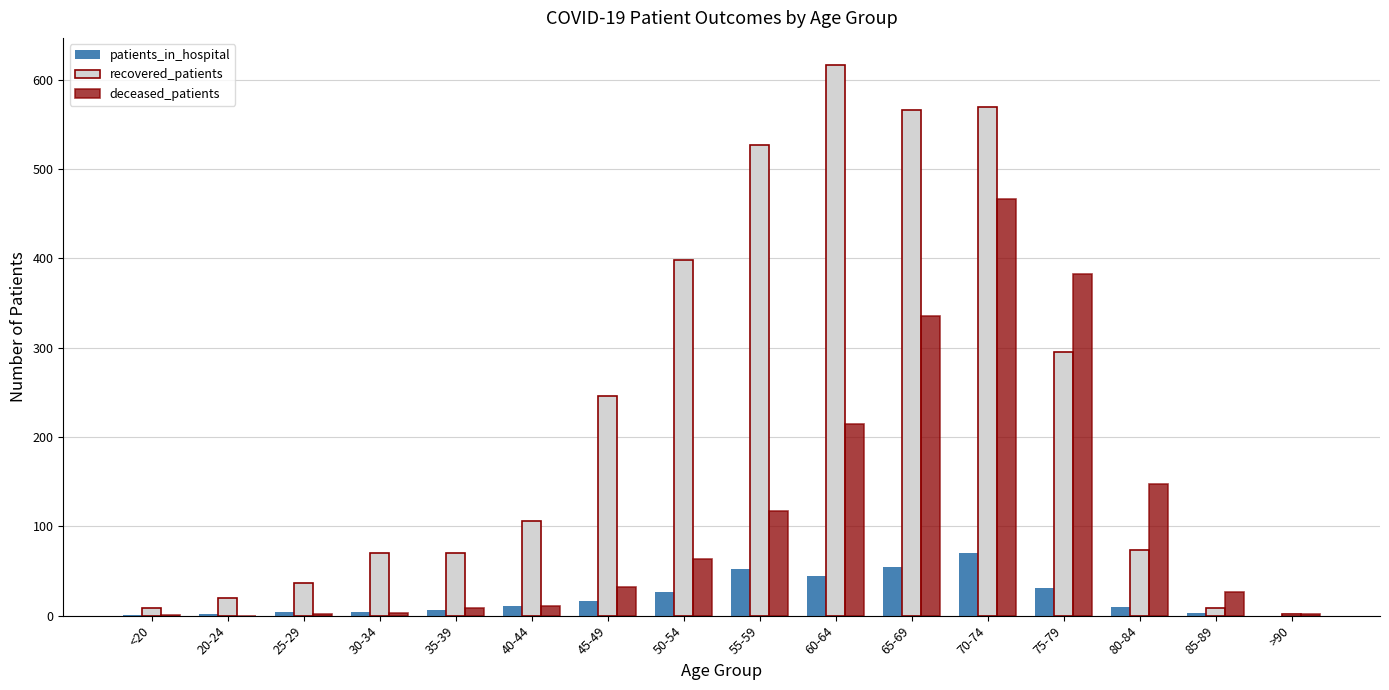

The value of recovered_patients at 70-74 is 883. True or false?

False